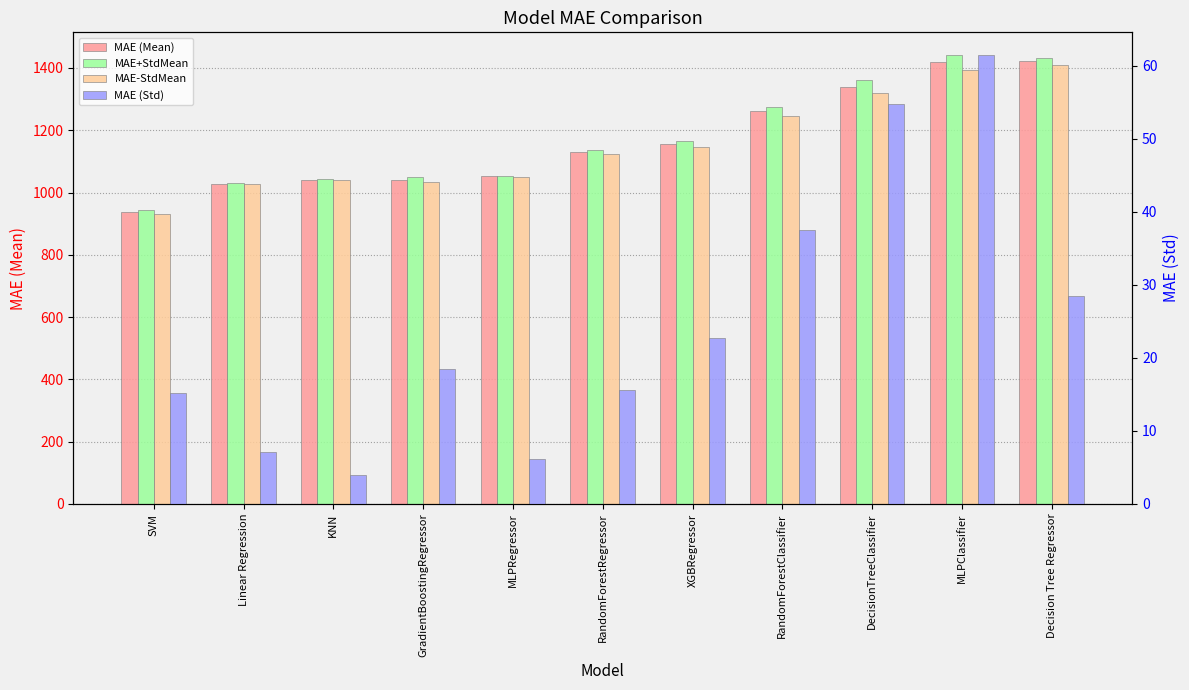

List the labels in order of MAE (Mean) value, largest first.

Decision Tree Regressor, MLPClassifier, DecisionTreeClassifier, RandomForestClassifier, XGBRegressor, RandomForestRegressor, MLPRegressor, GradientBoostingRegressor, KNN, Linear Regression, SVM